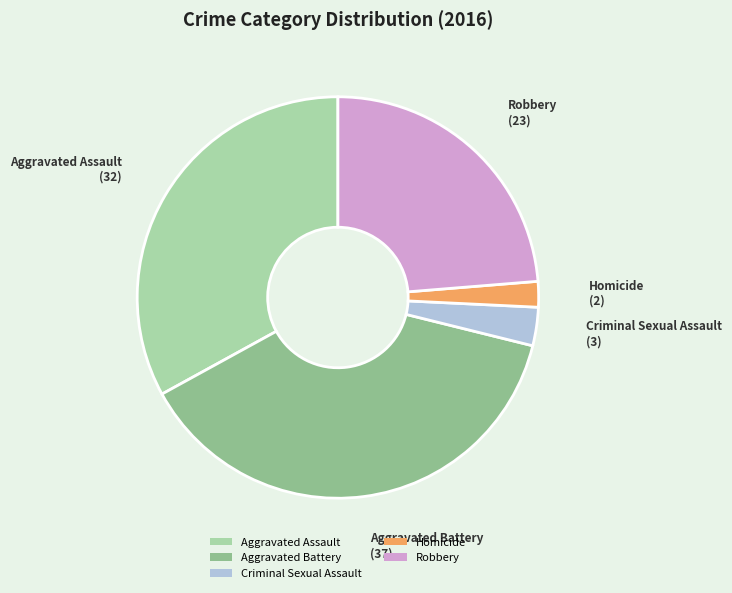

Is the sum of Criminal Sexual Assault and Homicide greater than half?

No